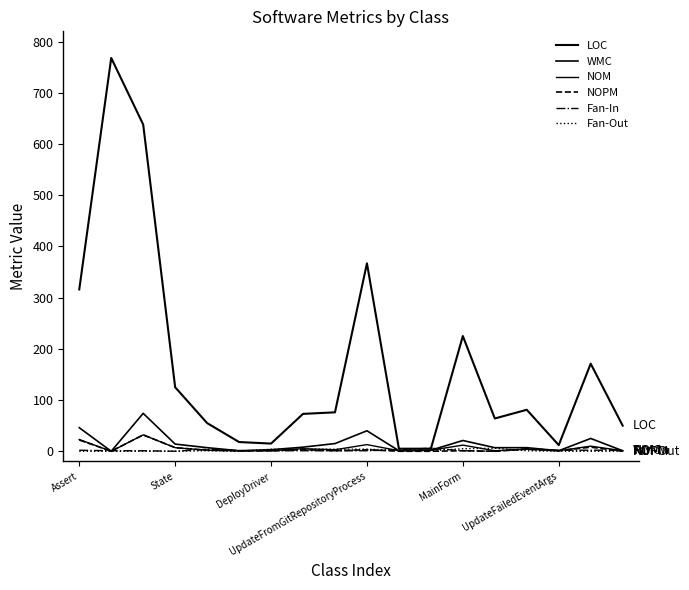

Reading left to right, list all the values displayed in this chart.

LOC: 316	768	638	125	55	18	15	73	76	367	5	5	225	64	81	12	171	50
WMC: 46	0	74	14	7	1	3	8	15	40	1	2	21	7	7	1	25	1
NOM: 23	0	32	7	2	1	1	5	3	13	1	2	12	1	4	1	10	1
NOPM: 22	0	32	7	2	1	1	3	1	3	0	0	1	0	4	1	8	0
Fan-In: 2	1	1	0	4	1	1	1	1	1	3	6	1	0	5	2	2	2
Fan-Out: 0	0	0	0	1	0	4	4	4	4	2	1	5	6	1	0	0	0